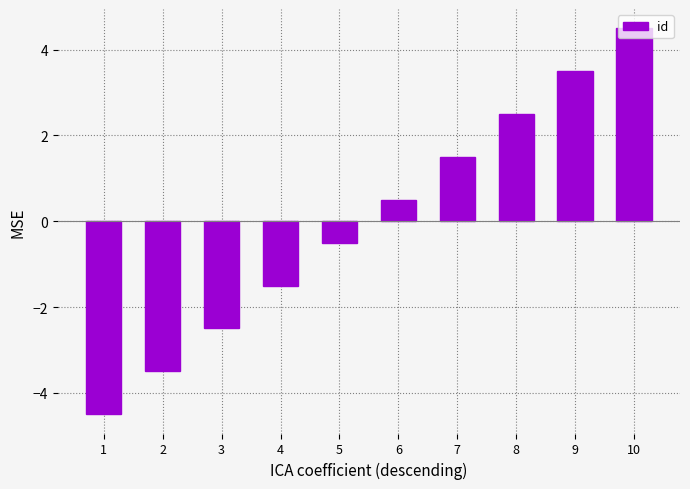

List the labels in order of value, largest first.

10, 9, 8, 7, 6, 5, 4, 3, 2, 1